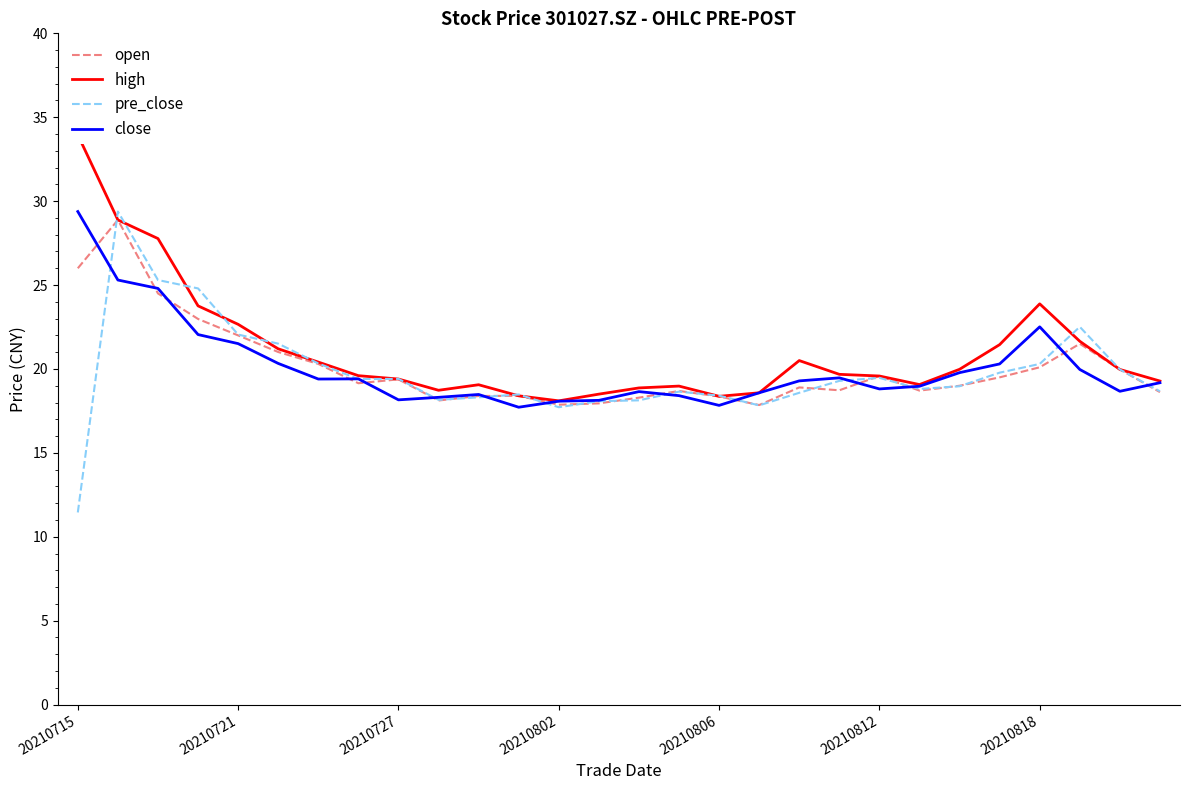

Is it true that pre_close equals 25.5 at 17?

False